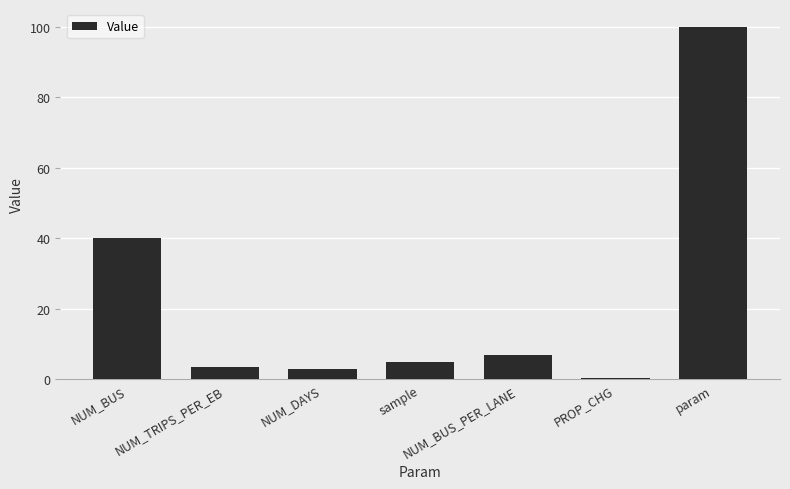

What is the average value?

22.7